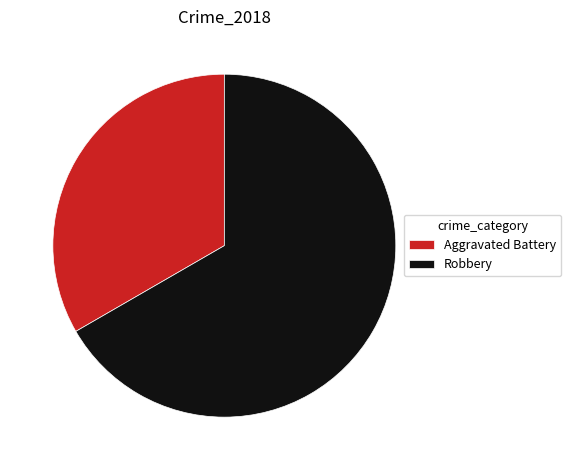

What is the smallest slice in the pie chart?

Aggravated Battery